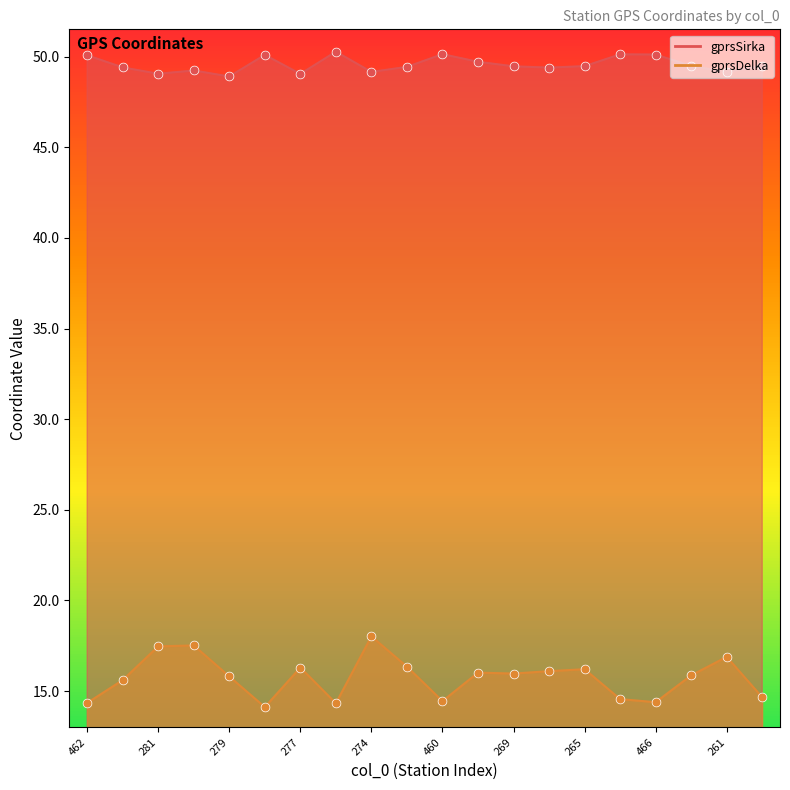

Which series contains the lowest Y value?

gprsDelka